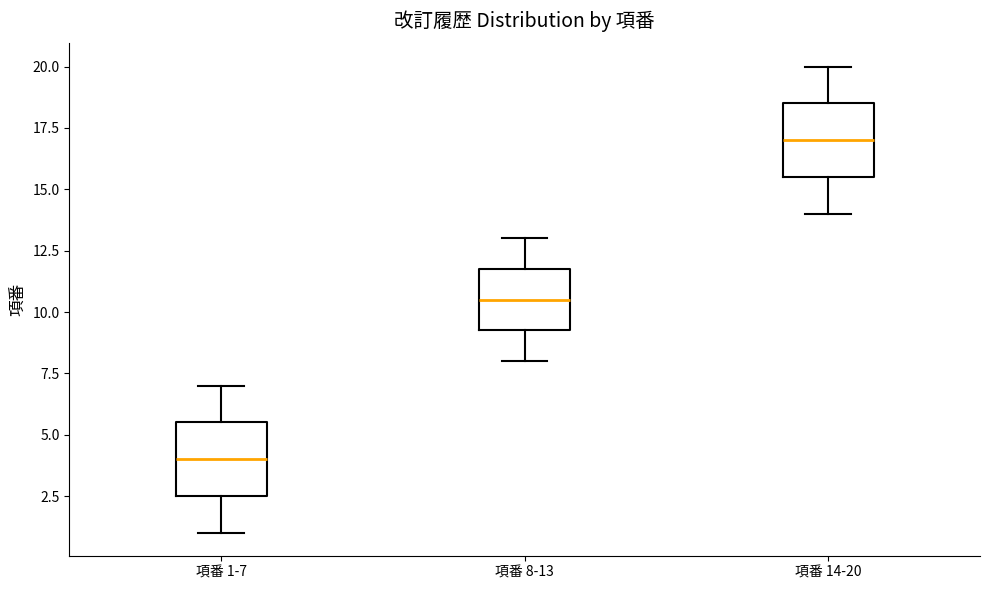

Where does the median line of the box for 項番 8-13 sit on the y-axis? The values are not printed on the chart, so give them approximately, as read against the axis.

10.5